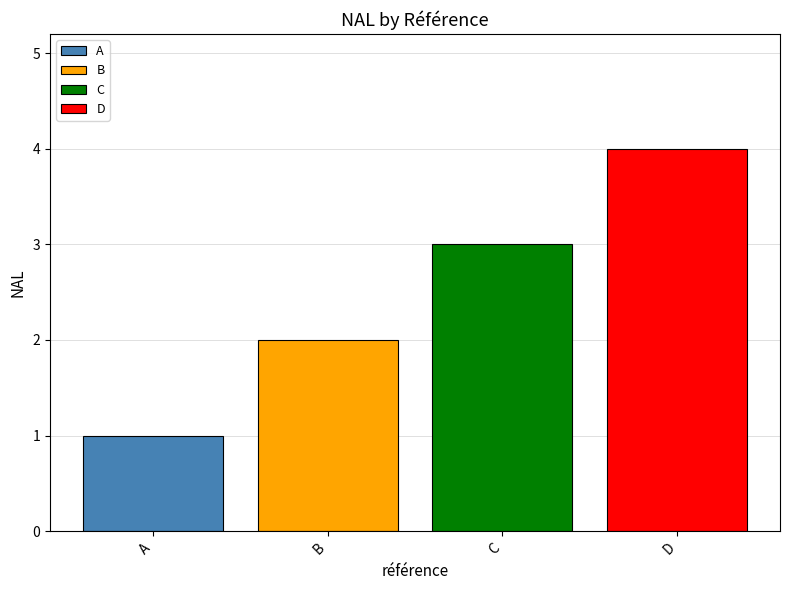

How many series are shown in this chart?

4